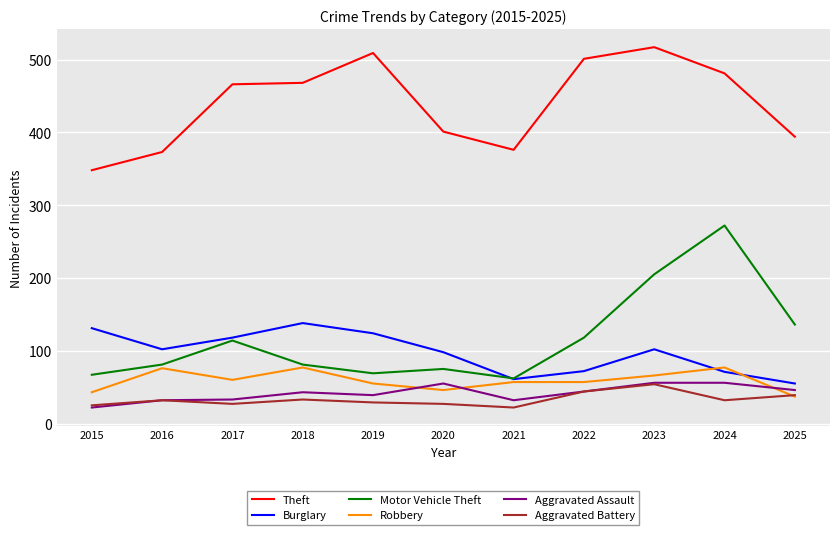

In Aggravated Battery, how many points are higher than both neighbors (excluding endpoints)?

3